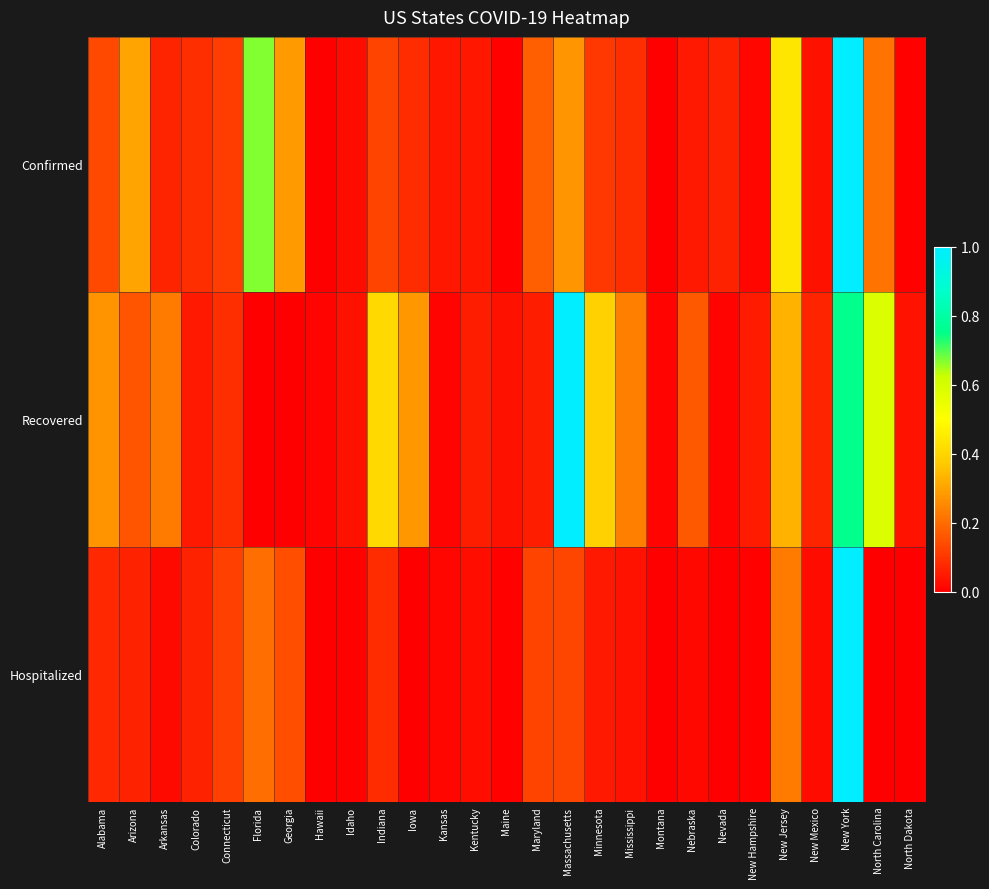

Which category has the highest value across all series?

New York